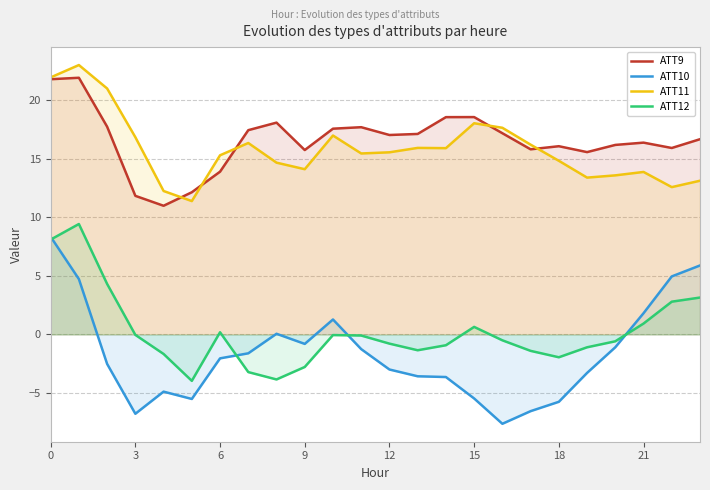

At which label is ATT9 closest to 16?

22